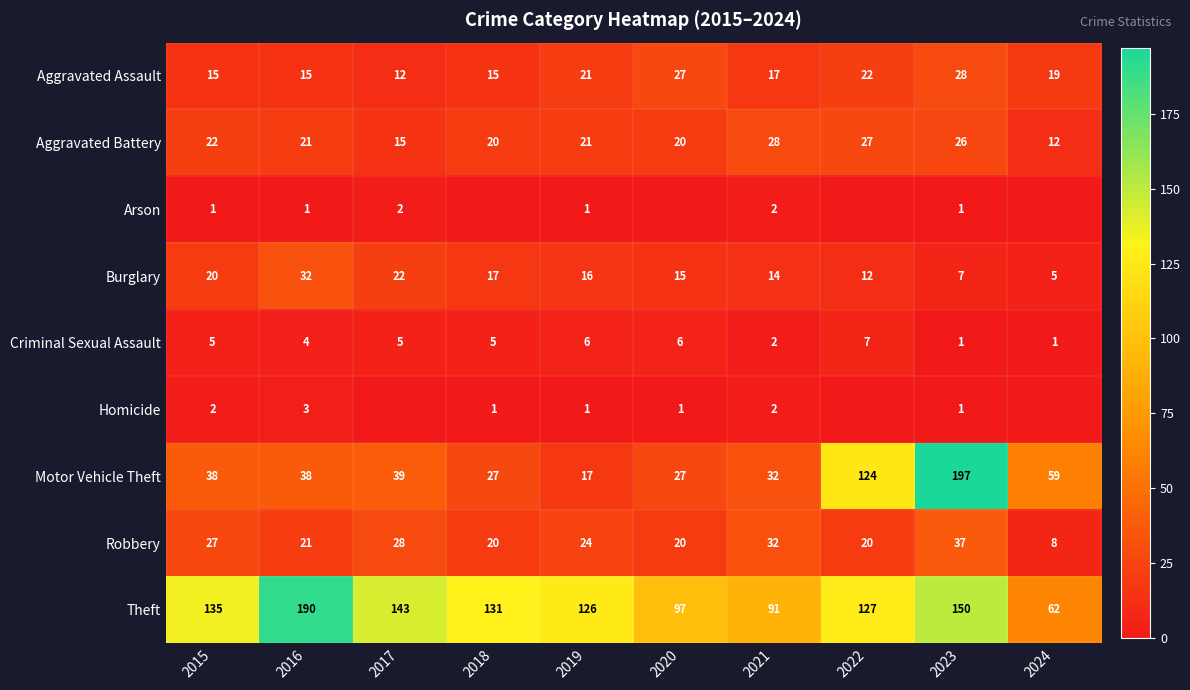

Is the value of Homicide at 2020 greater than the value of Robbery at 2022?

No